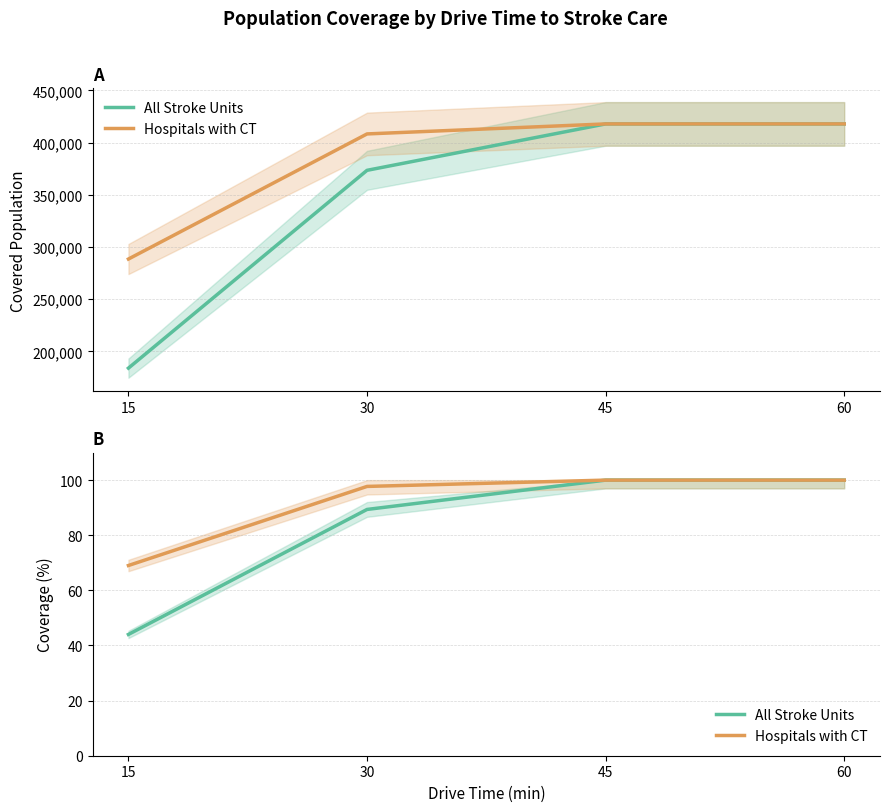

True or false: Hospitals with CT has a value of 100.0 at 60.

True